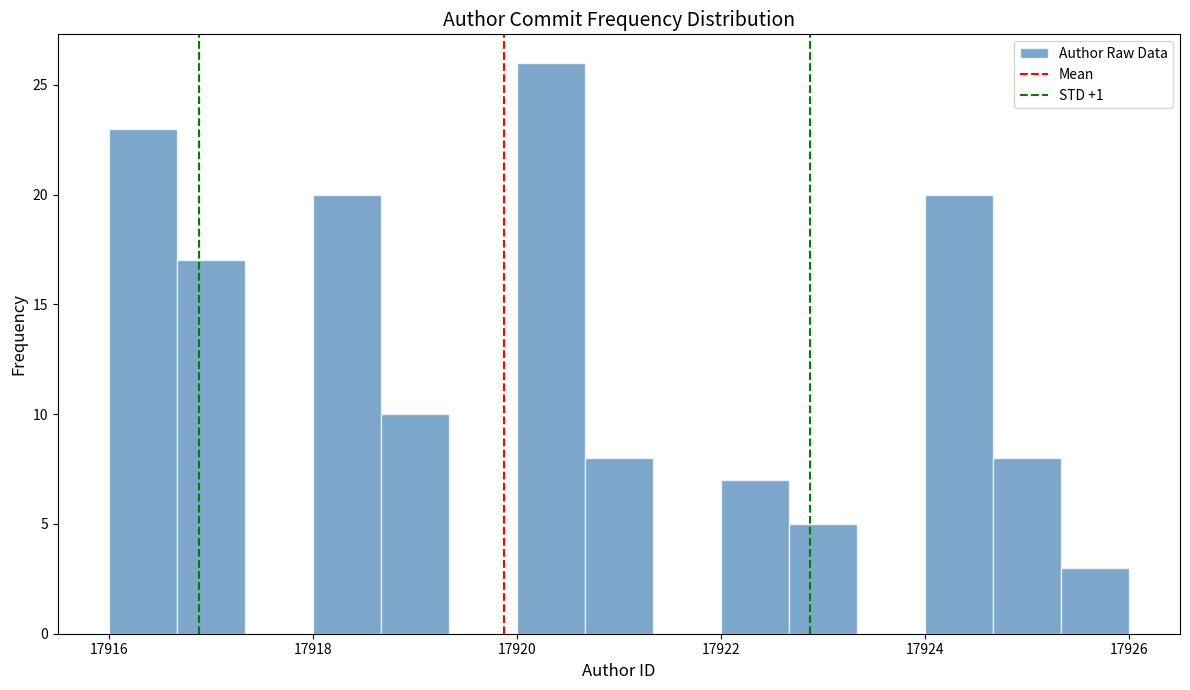

Read against the x-axis, roughly where is the centre of the tallest bar?

17920.4